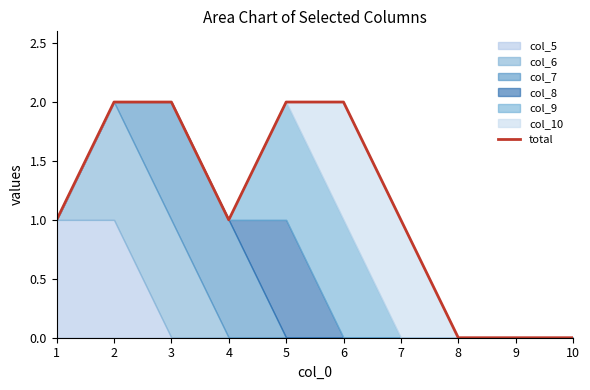

Where is the data nearest to the value 1?

1